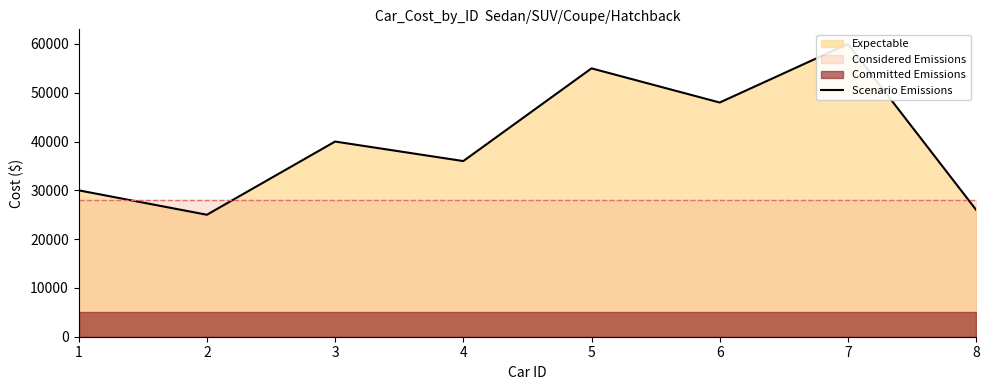

What is the smallest value displayed?

25000